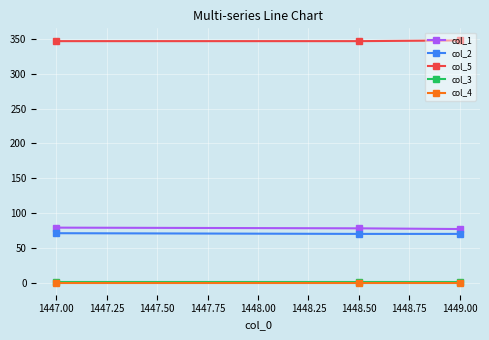

What is the label of the 3rd point from the right?

1447.00